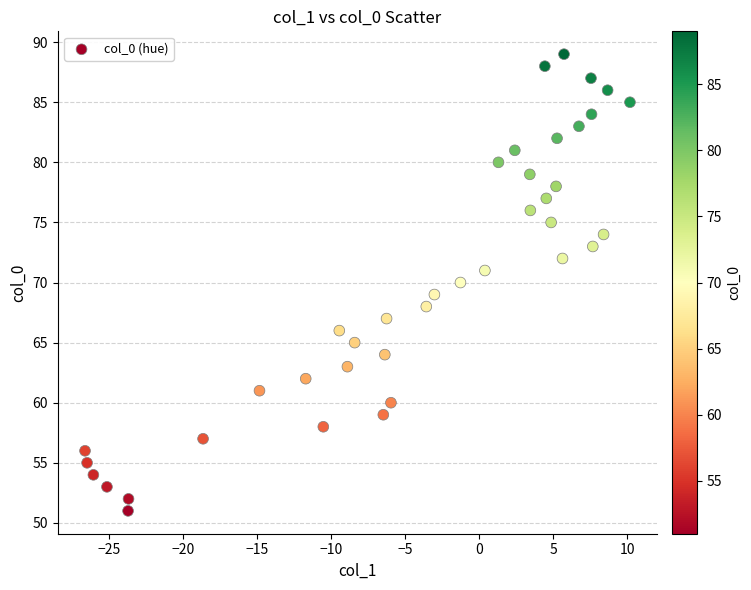

What is the range of Y values (max minus min)?

38